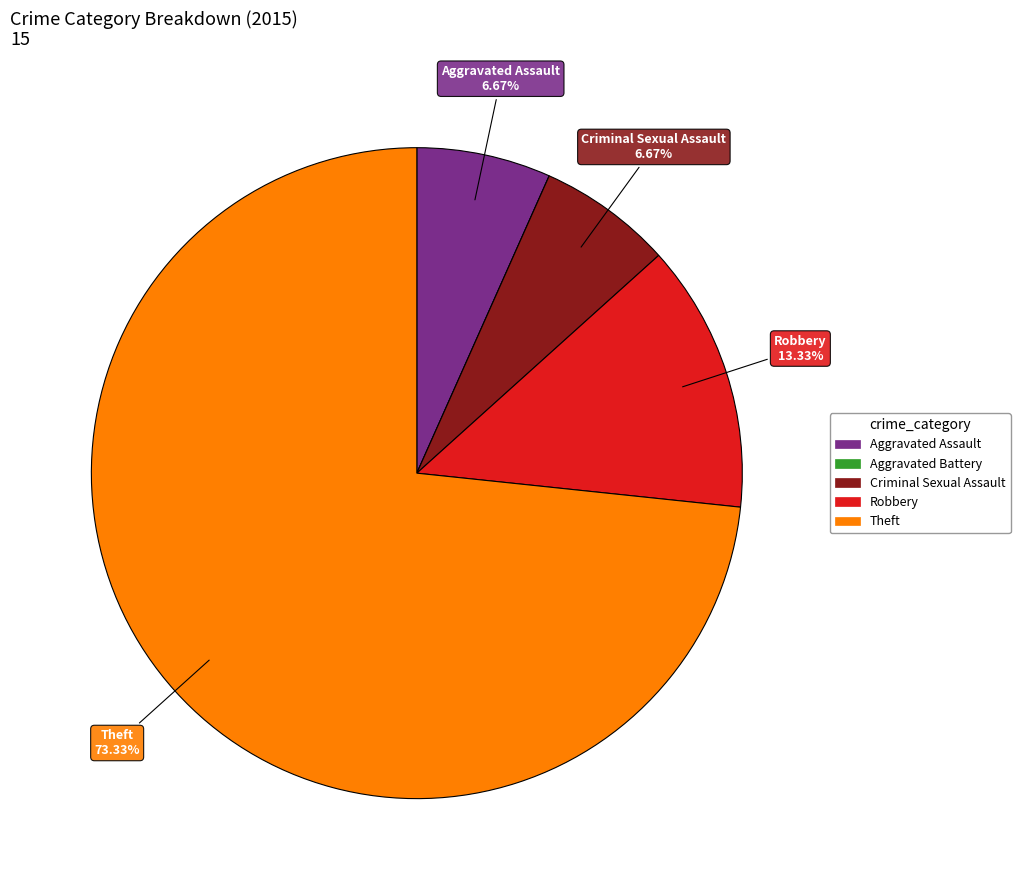

Which slice is the largest?

Theft